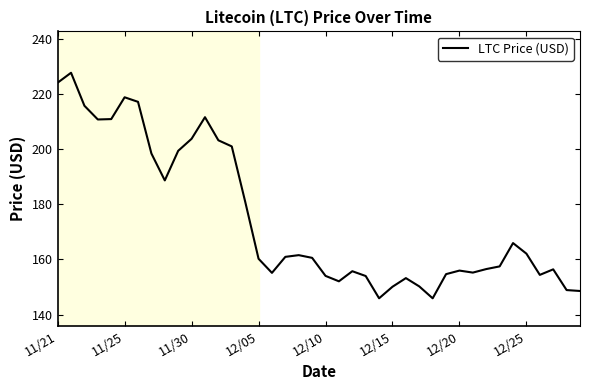

What is the minimum value shown in the chart?

145.9